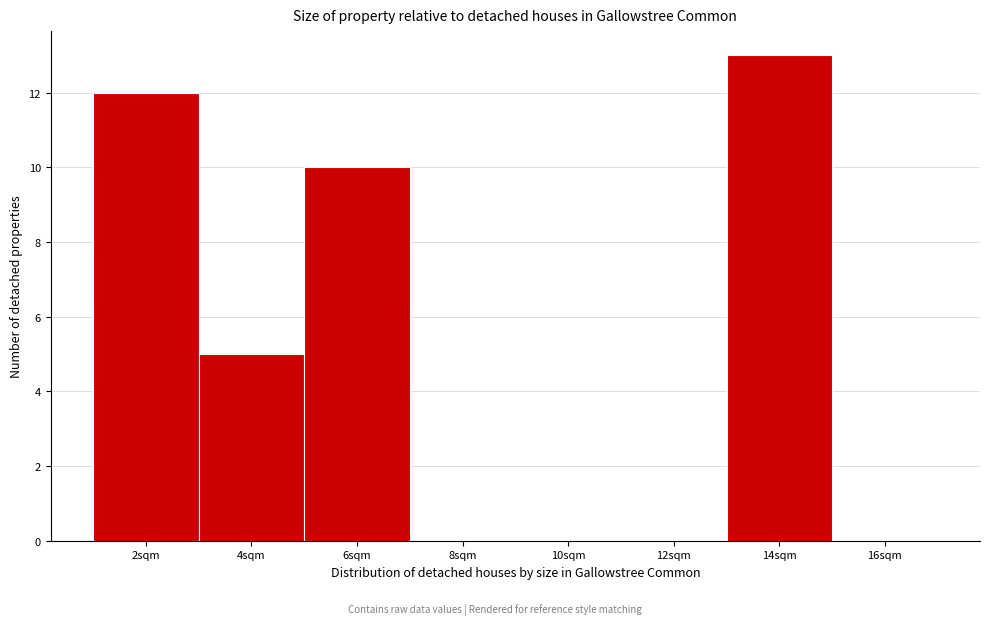

Reading left to right, transcribe all the data shown in this chart.

2sqm=12	4sqm=5	6sqm=10	8sqm=0	10sqm=0	12sqm=0	14sqm=13	16sqm=0